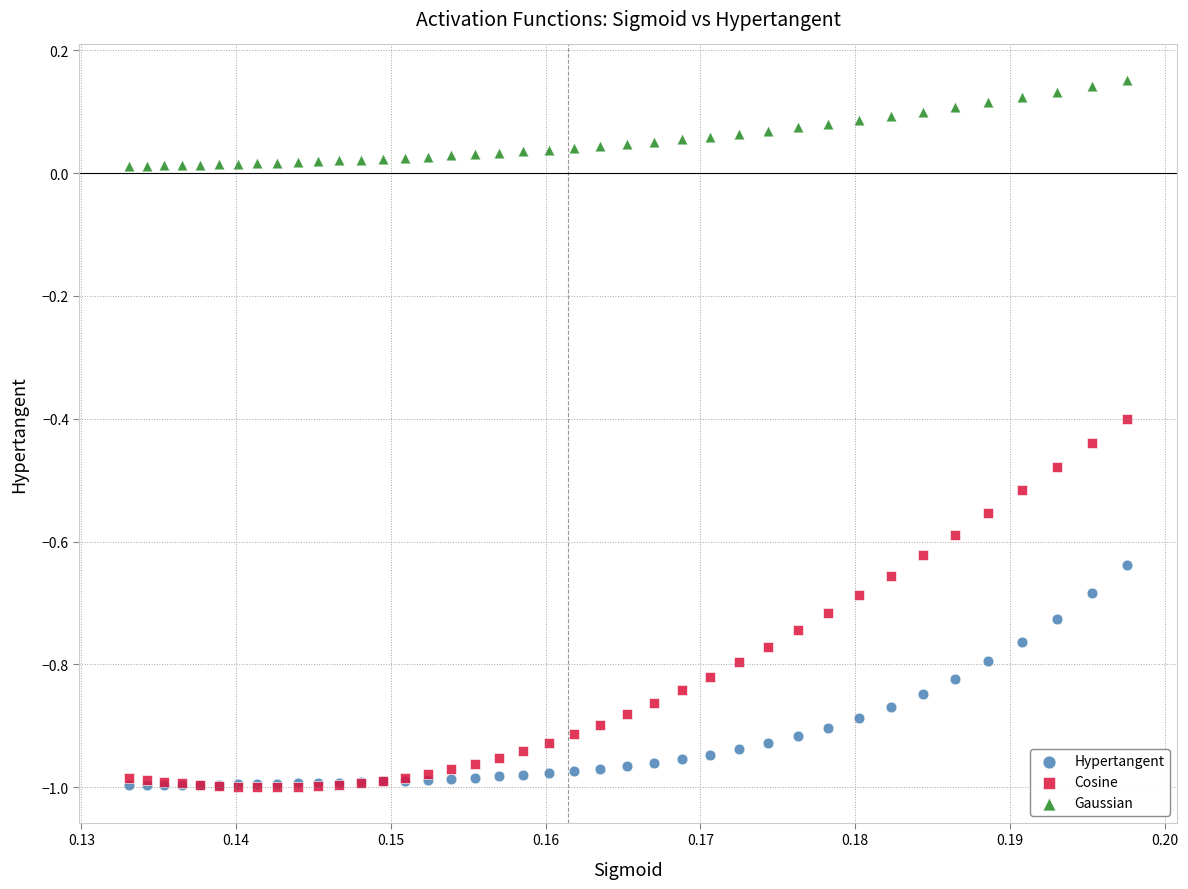

What are all the series names shown in the legend?

Hypertangent, Cosine, Gaussian